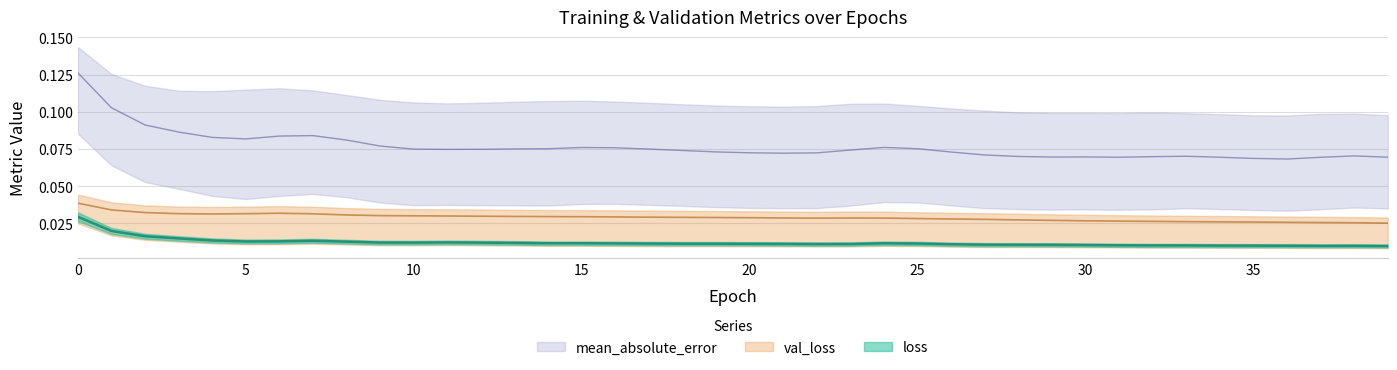

What is the sum of the mean_absolute_error values at 33 and 38?

0.1